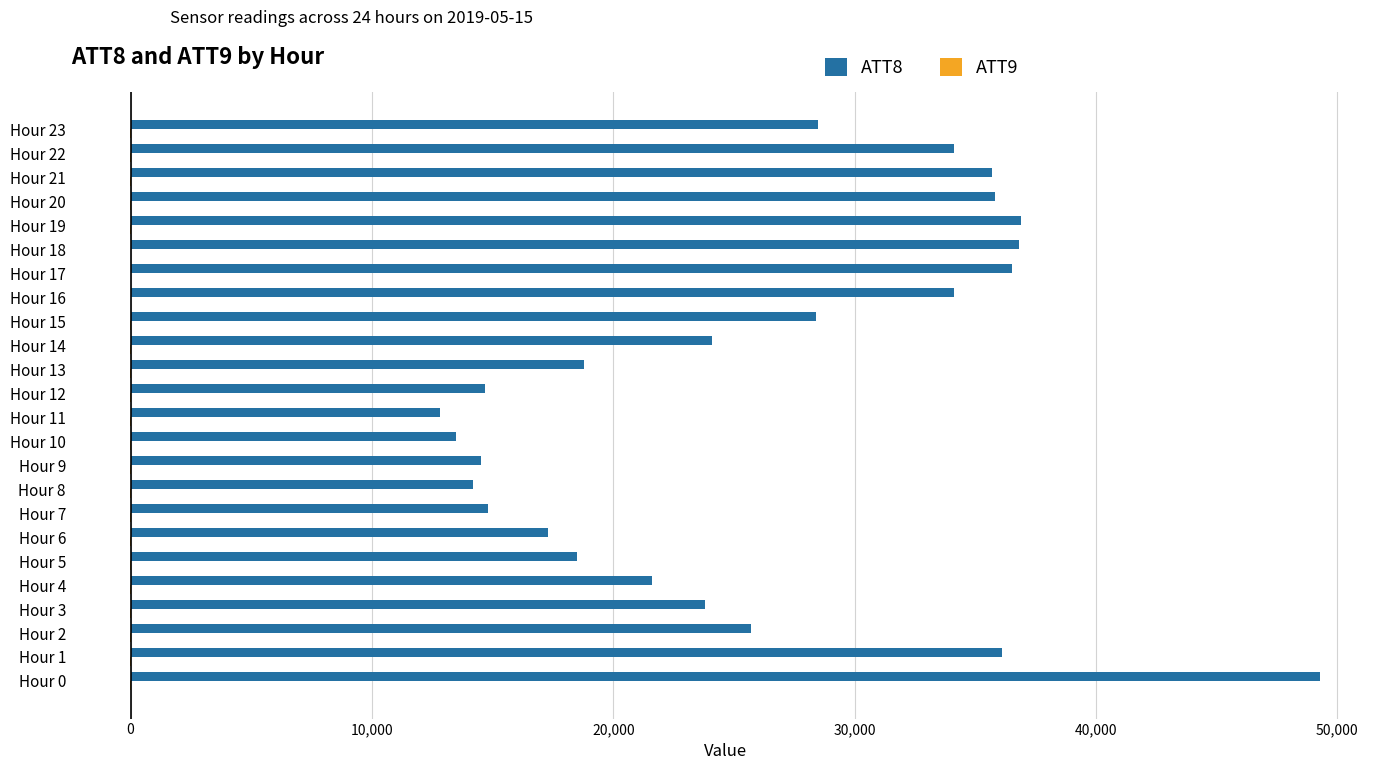

The value of ATT8 at Hour 5 is 18500.0. True or false?

True